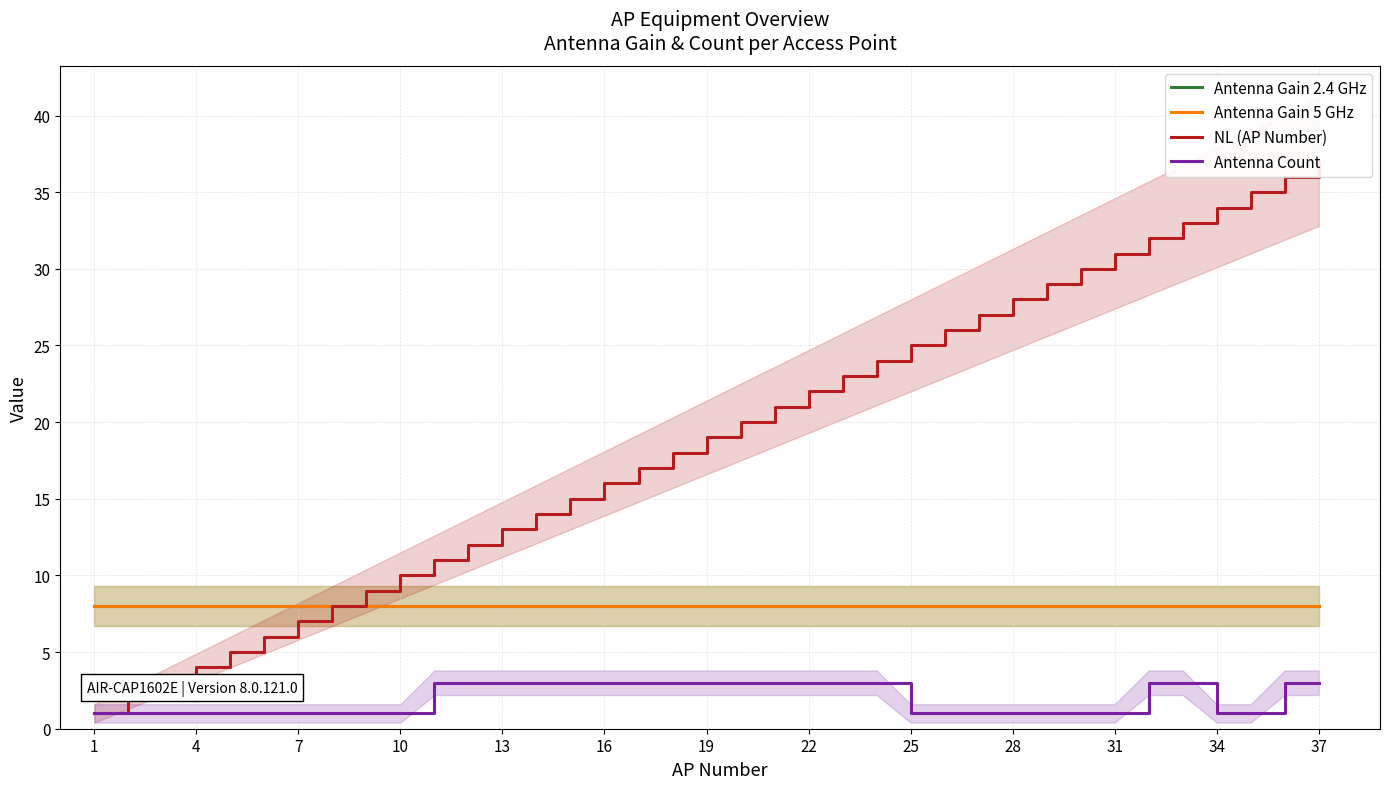

Is this an area chart (filled region under the line)?

No